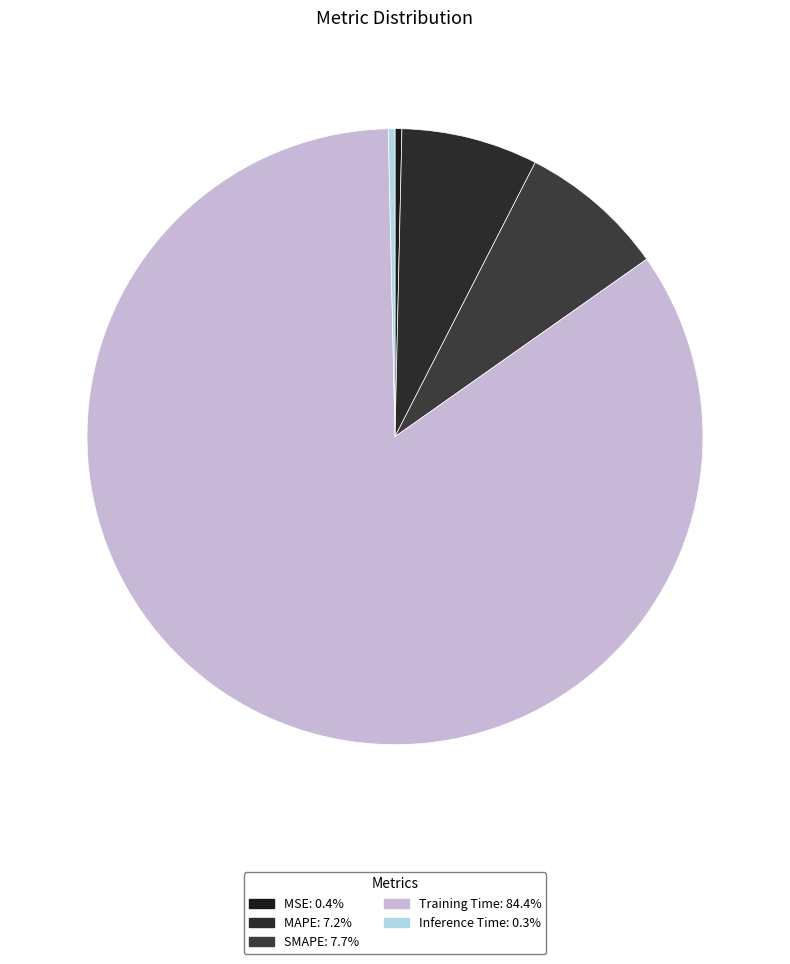

To the nearest percent, what percentage of the pie is MAPE?

7%